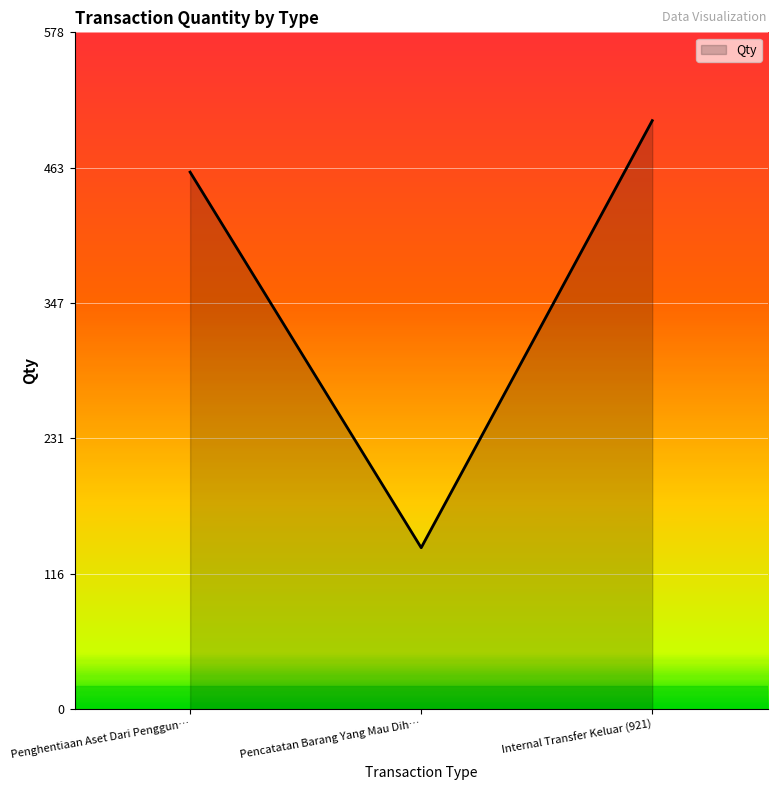

How many values are below 459?

1